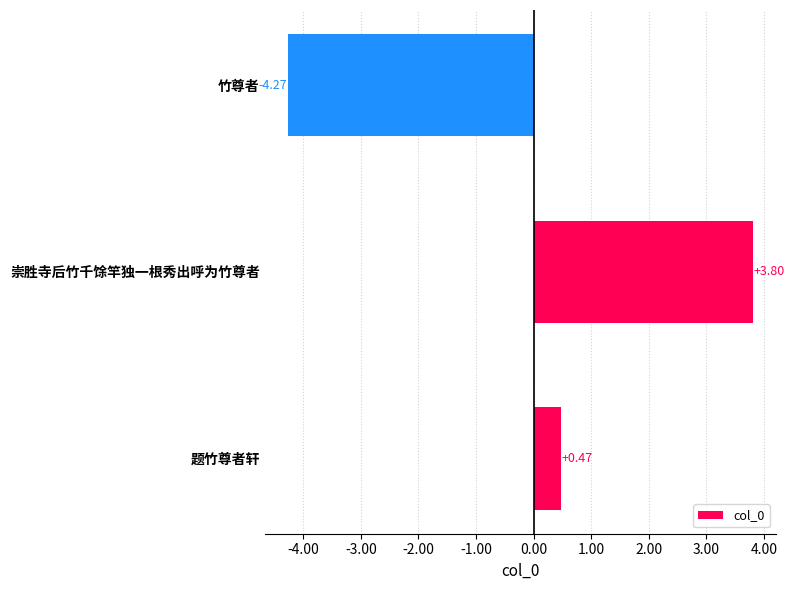

Are the bars horizontal?

Yes